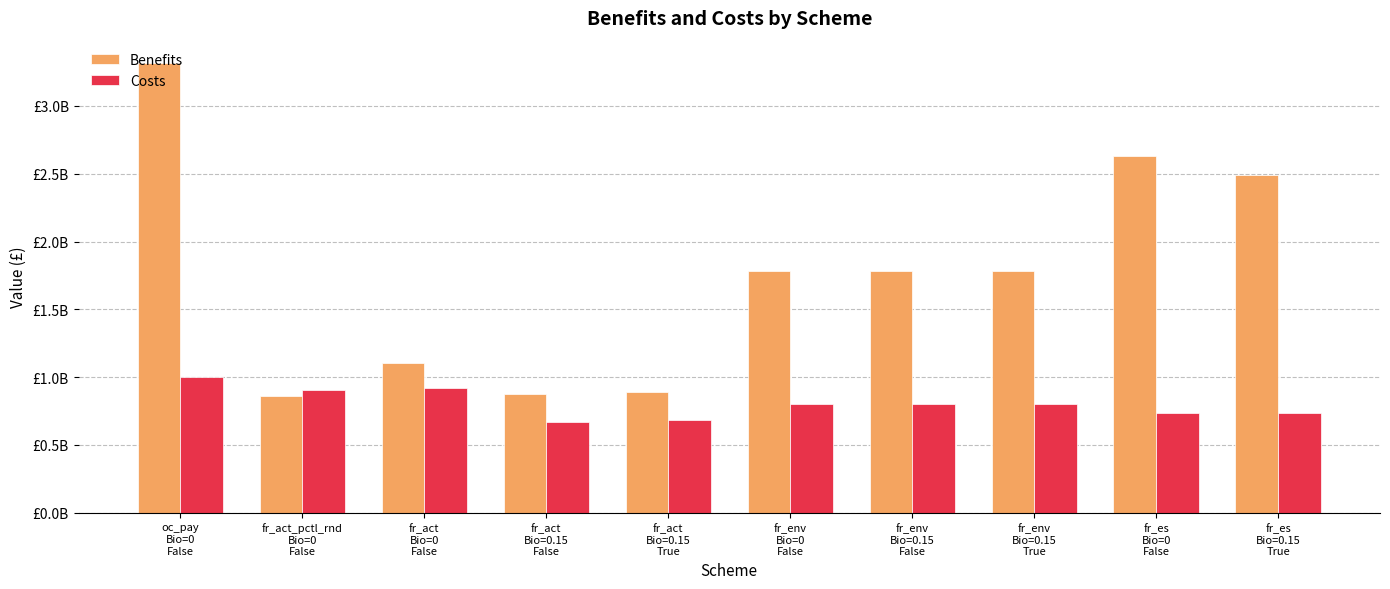

Reading left to right, extract all data points from this chart.

Benefits: oc_pay
Bio=0
False=3315820606.1	fr_act_pctl_rnd
Bio=0
False=860265542.5	fr_act
Bio=0
False=1104828946.7	fr_act
Bio=0.15
False=873899711.5	fr_act
Bio=0.15
True=890082423.3	fr_env
Bio=0
False=1785405585.0	fr_env
Bio=0.15
False=1785405585.0	fr_env
Bio=0.15
True=1785405585.0	fr_es
Bio=0
False=2628029204.5	fr_es
Bio=0.15
True=2493789783.4
Costs: oc_pay
Bio=0
False=999999978.3	fr_act_pctl_rnd
Bio=0
False=902174667.5	fr_act
Bio=0
False=916610131.0	fr_act
Bio=0.15
False=670267737.9	fr_act
Bio=0.15
True=679989016.8	fr_env
Bio=0
False=801330275.6	fr_env
Bio=0.15
False=801330275.6	fr_env
Bio=0.15
True=801330275.6	fr_es
Bio=0
False=733449156.2	fr_es
Bio=0.15
True=733673536.4